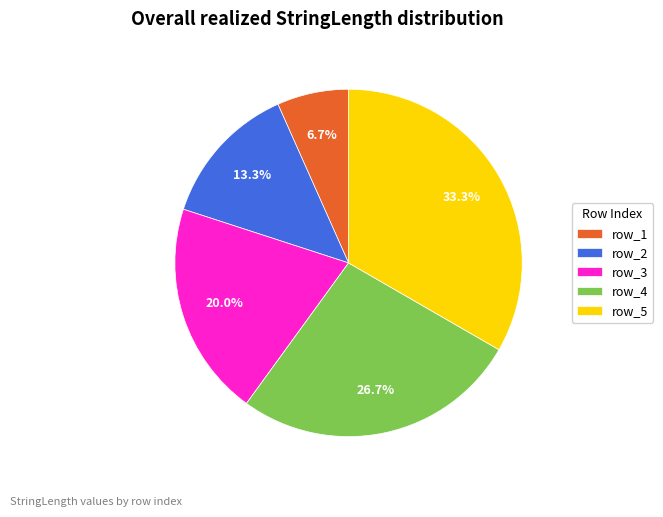

Which slice is the largest?

row_5